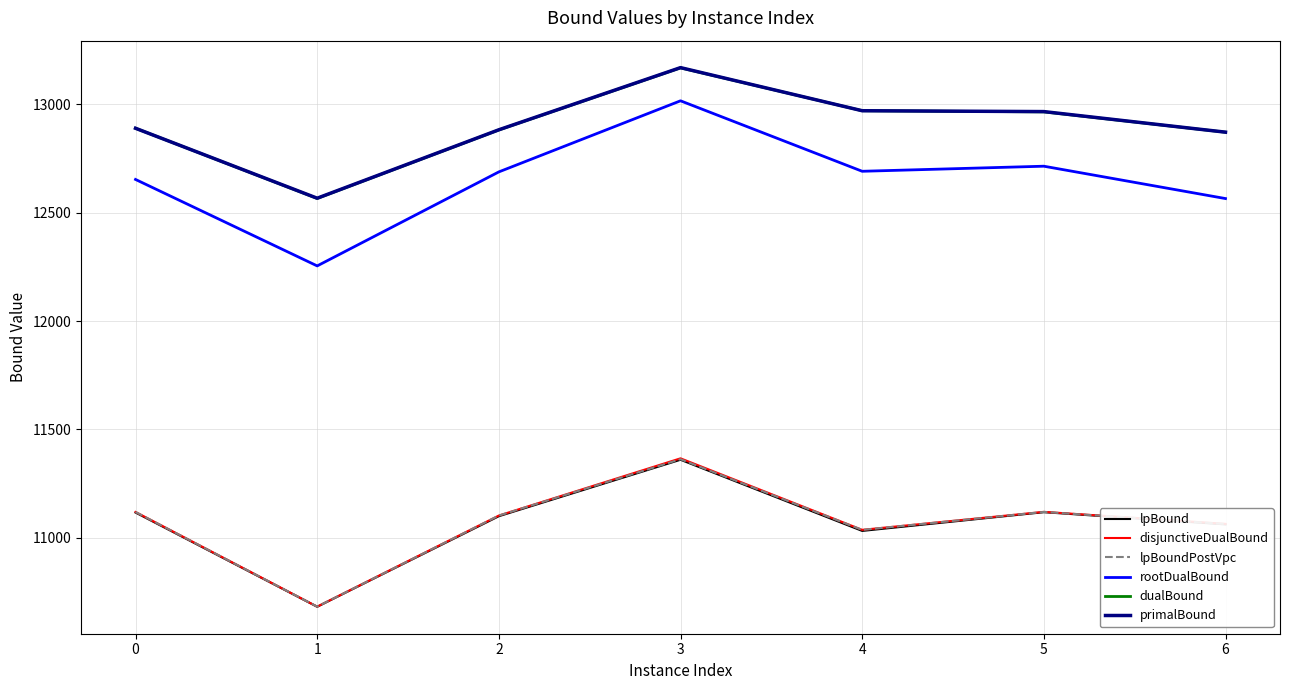

Which series has the widest spread of values?

rootDualBound